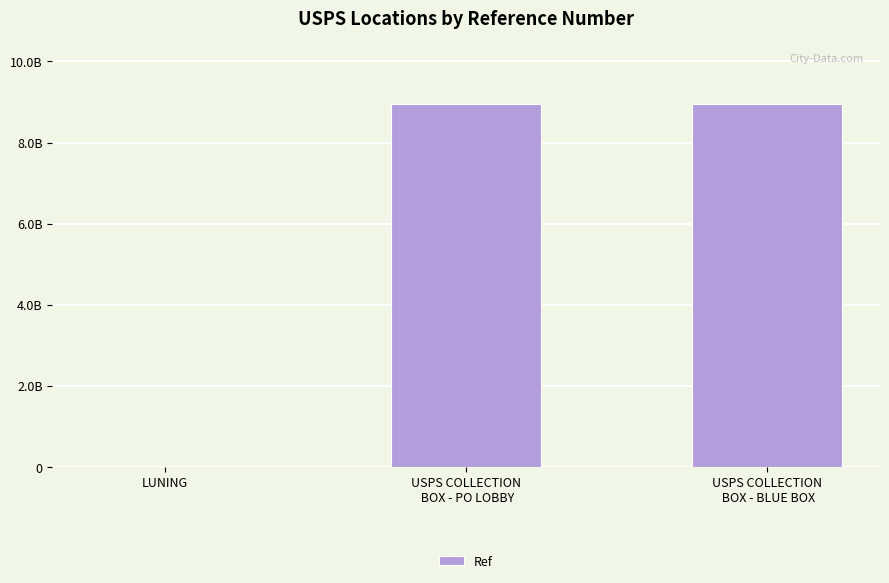

Reading right to left, transcribe all the data shown in this chart.

8942000000	8942000001	1371172